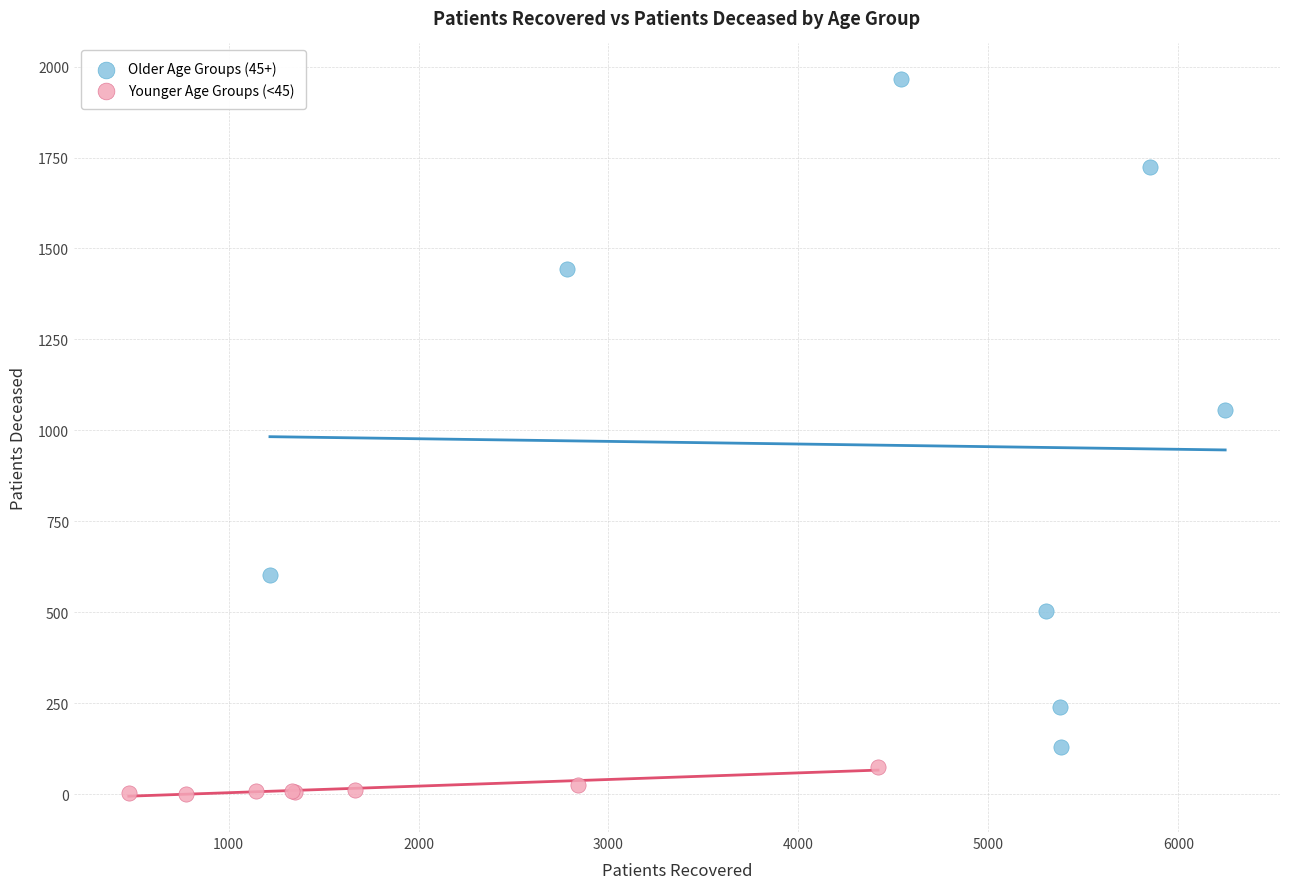

Which series reaches the maximum Y coordinate?

Older Age Groups (45+)